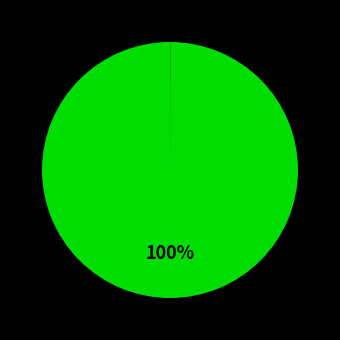

Is there any slice that represents more than half of the pie?

Yes